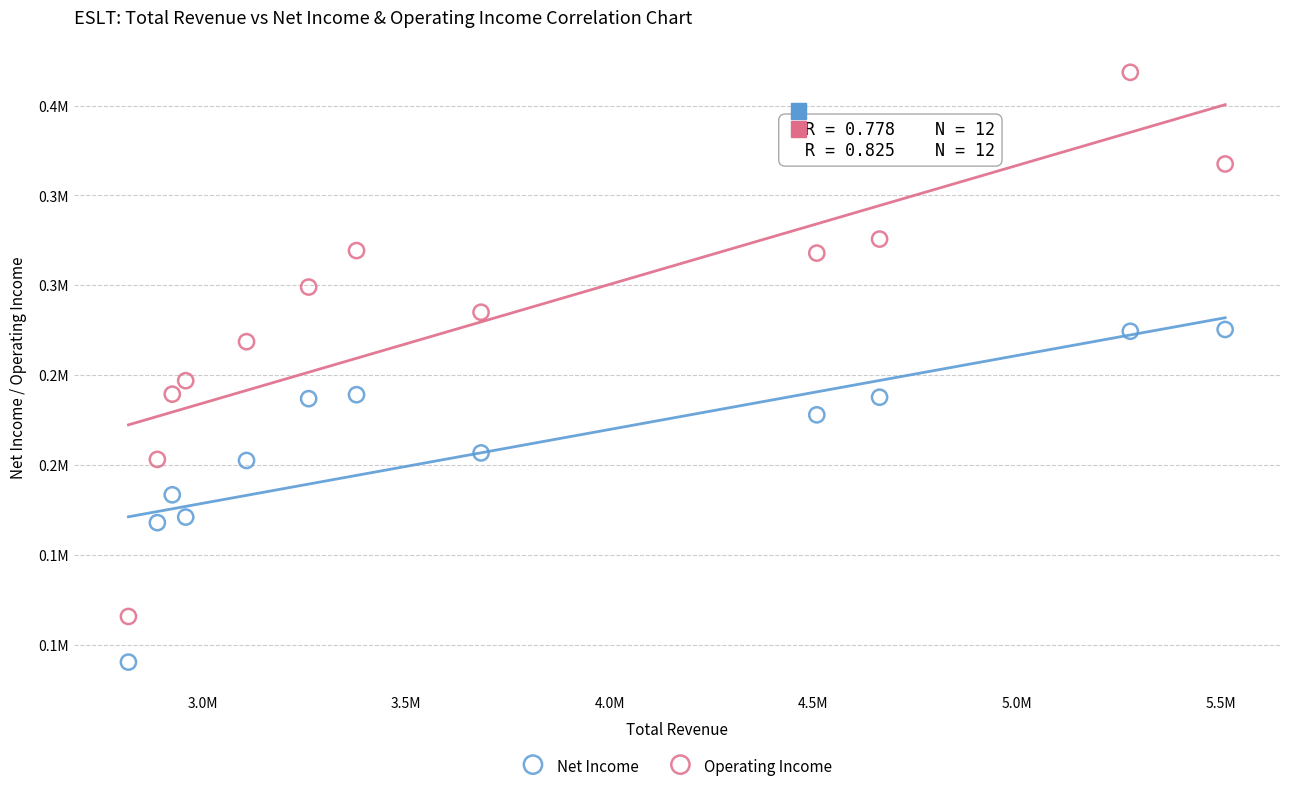

What are all the series names shown in the legend?

Net Income, Operating Income